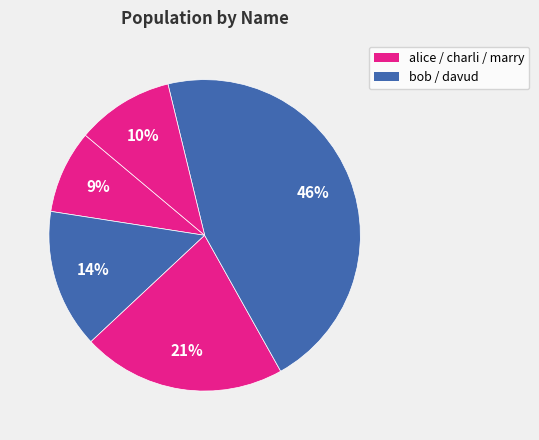

How many slices are in this pie chart?

5